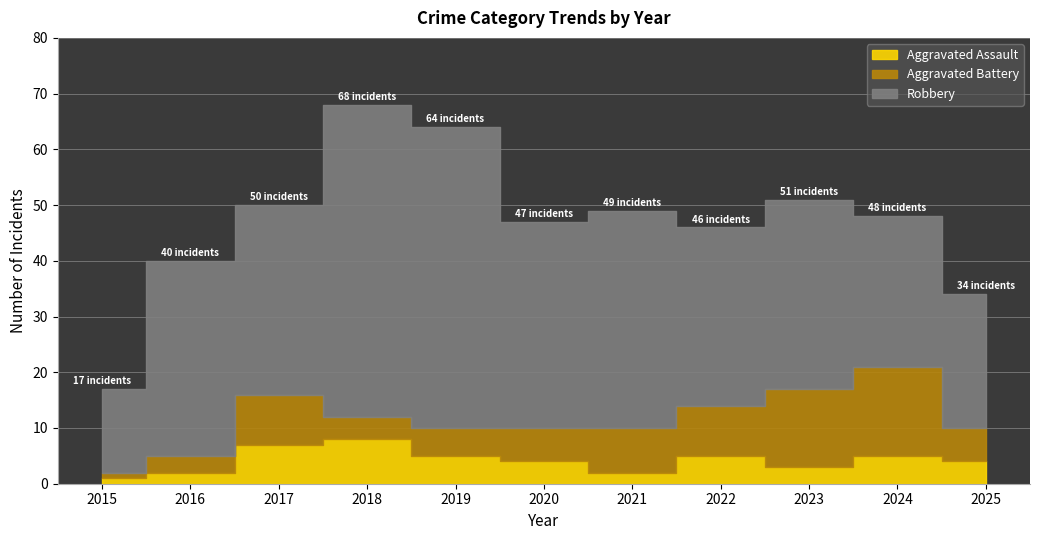

What is the smallest value displayed?

1